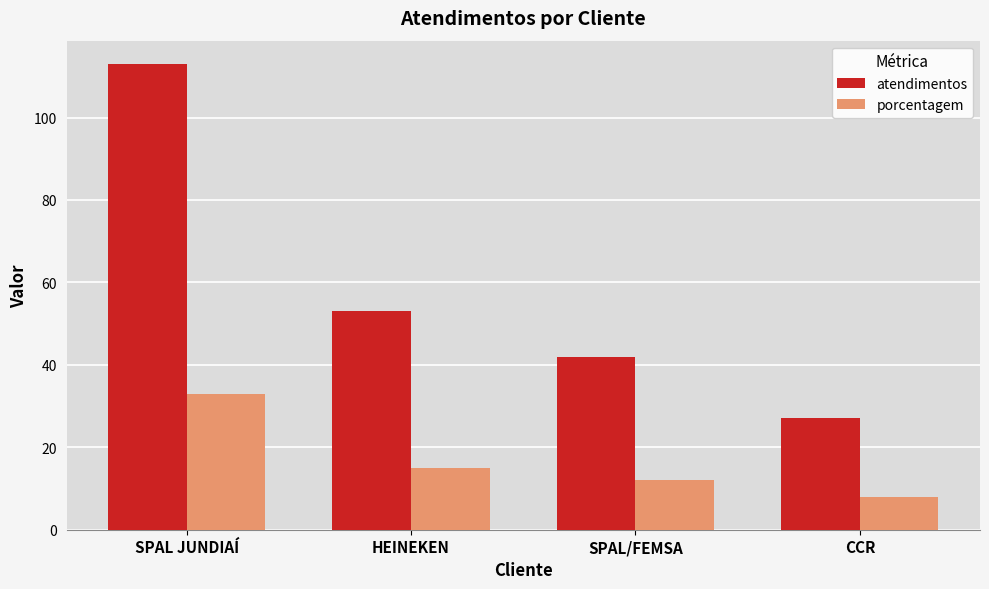

What is the difference between the highest and lowest values at SPAL JUNDIAÍ?

80